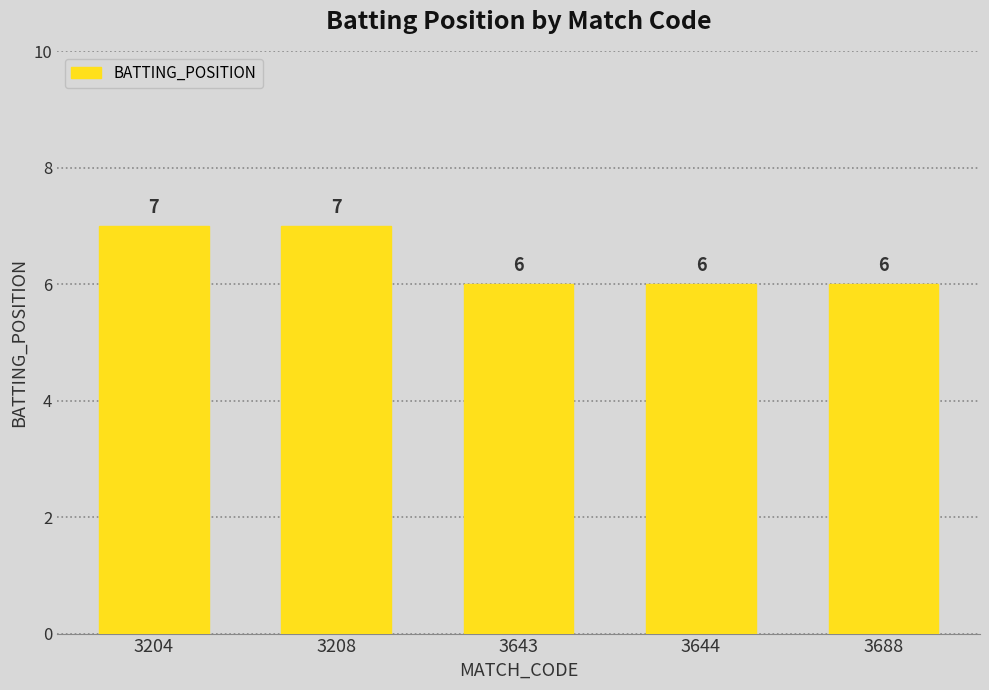

Are the bars horizontal?

No